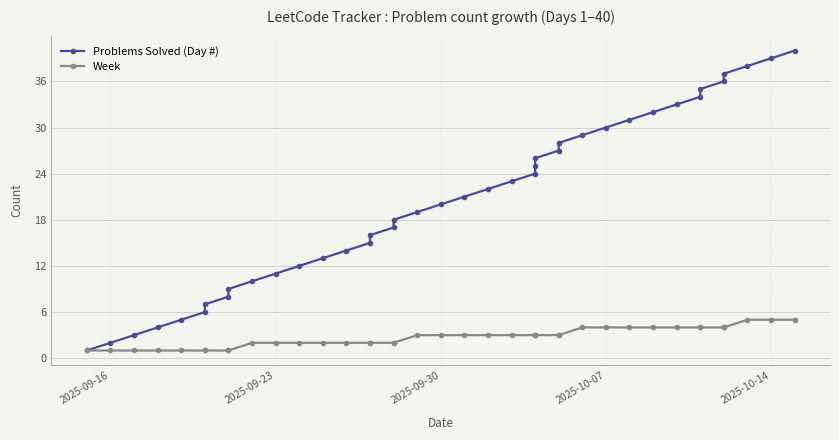

Which category has the lowest value across all series?

2025-09-16